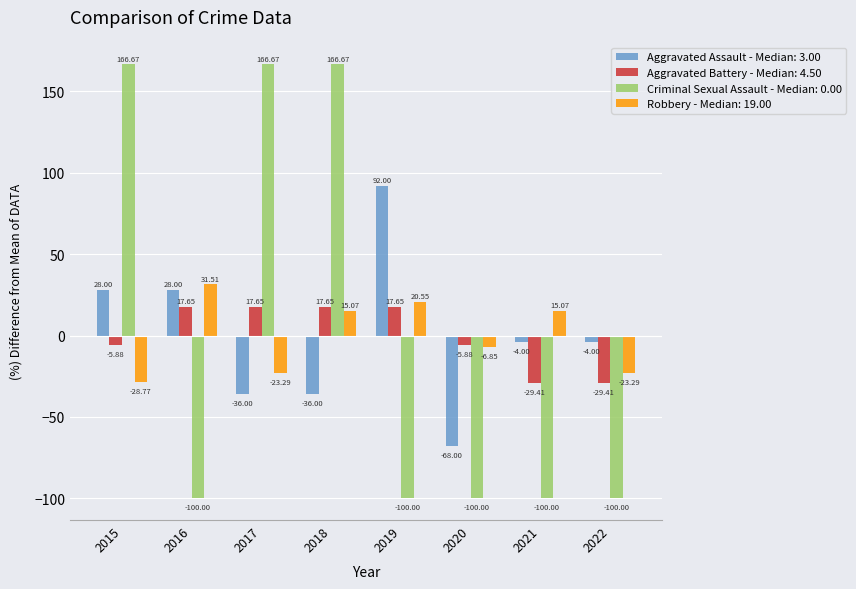

What is the spread (max minus min) of values at 2020?

94.1